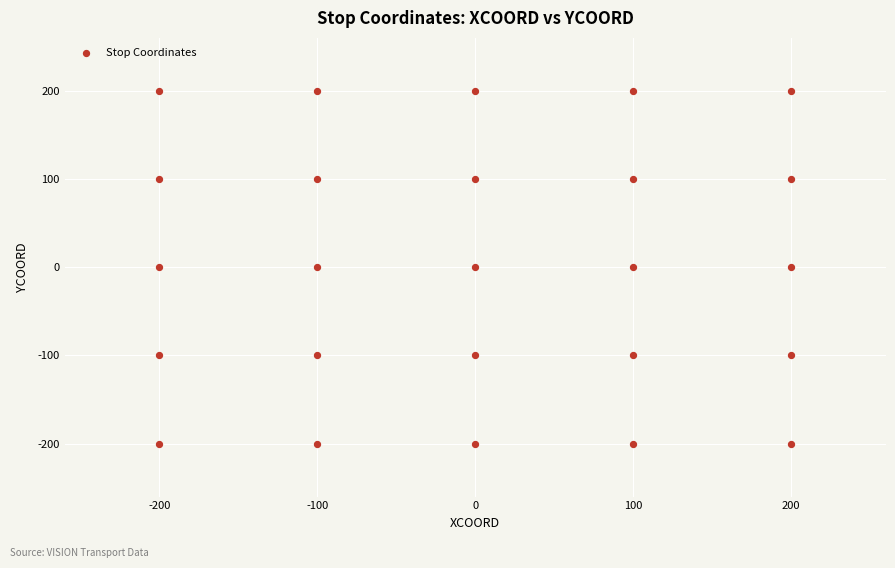

What is the range of Y values (max minus min)?

400